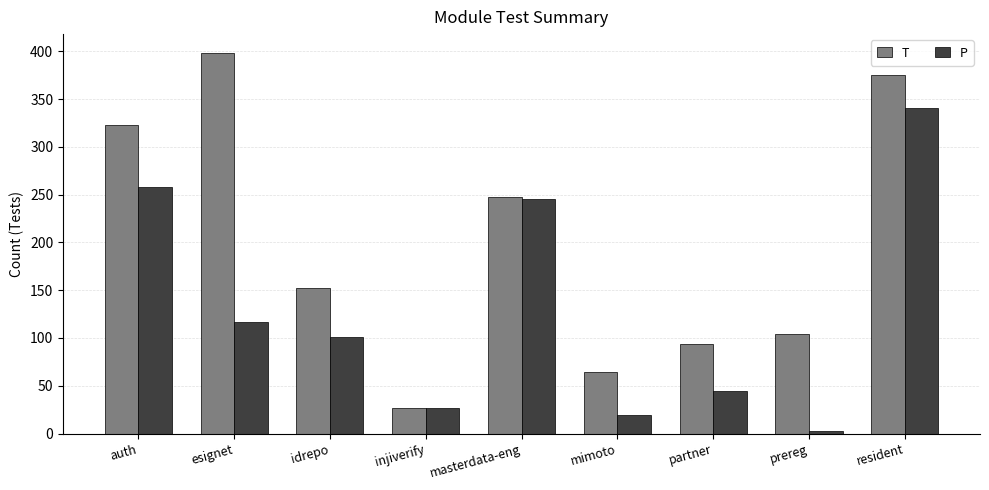

Reading left to right, transcribe all the data shown in this chart.

T: auth=323	esignet=398	idrepo=152	injiverify=27	masterdata-eng=248	mimoto=64	partner=94	prereg=104	resident=375
P: auth=258	esignet=117	idrepo=101	injiverify=27	masterdata-eng=245	mimoto=19	partner=45	prereg=3	resident=341